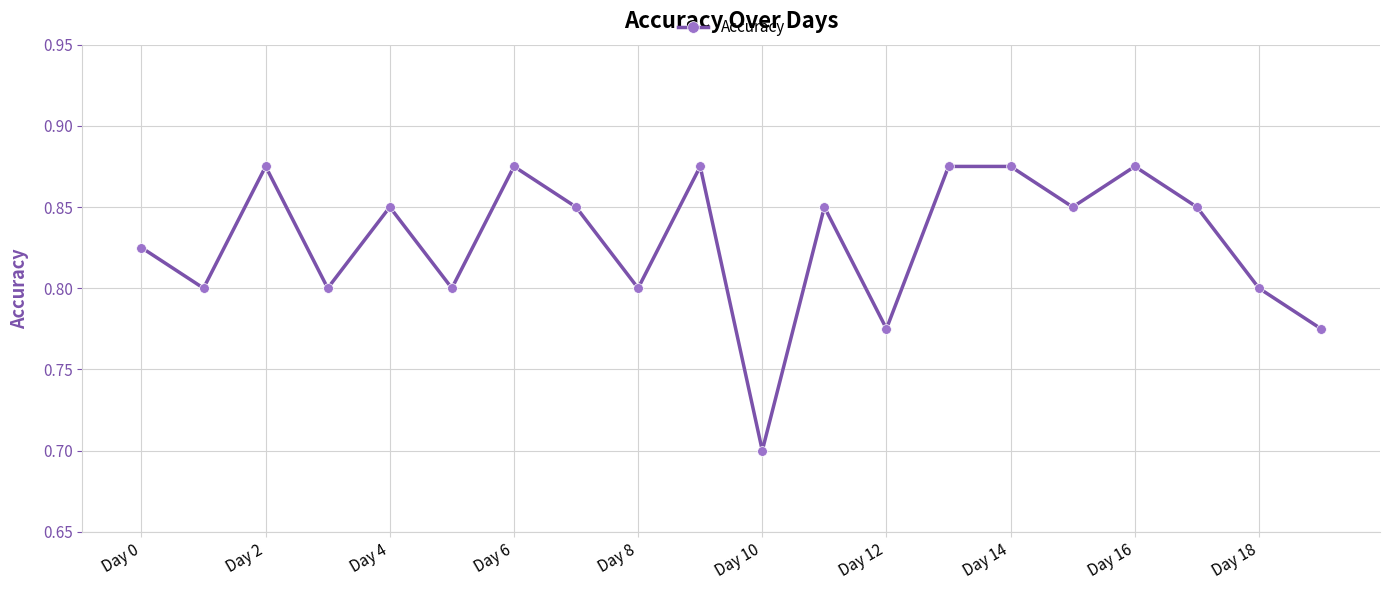

What is the difference between the maximum and minimum values?

0.2